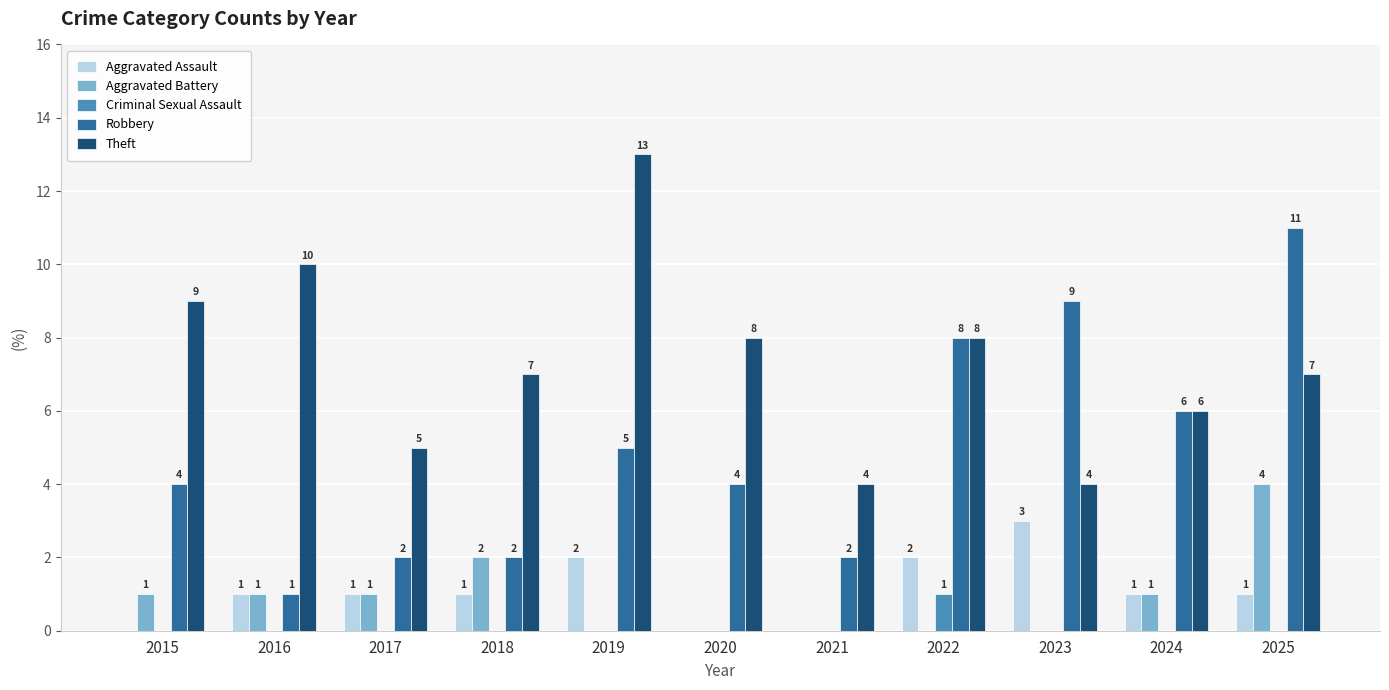

Count the Aggravated Battery values in the range 0 to 1.

9